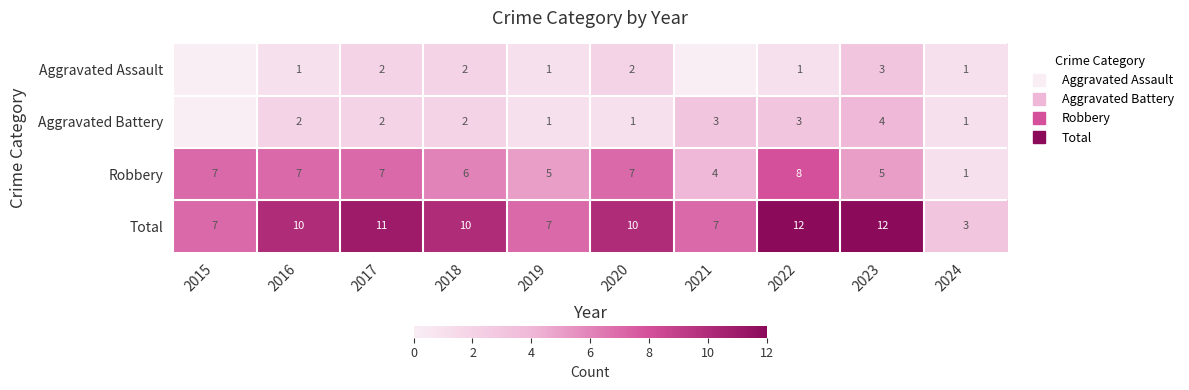

The Total series shows 12 at 2021. True or false?

False